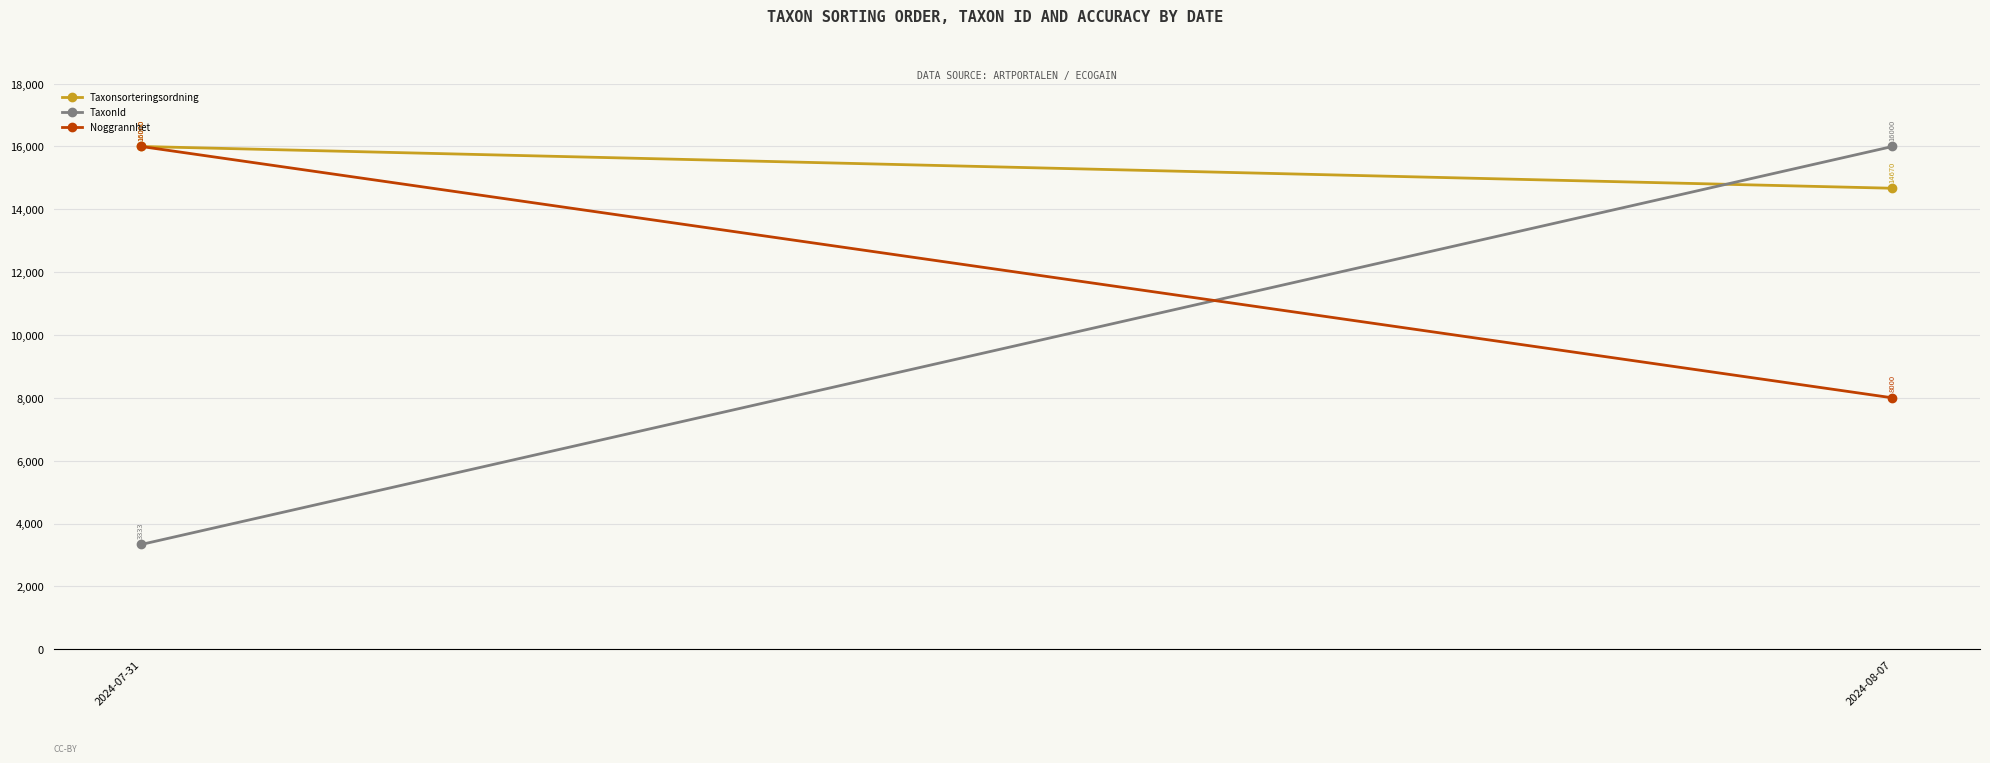

Reading left to right, transcribe all the data shown in this chart.

Taxonsorteringsordning: 2024-07-31=16000.0	2024-08-07=14670.3
TaxonId: 2024-07-31=3332.6	2024-08-07=16000.0
Noggrannhet: 2024-07-31=16000.0	2024-08-07=8000.0